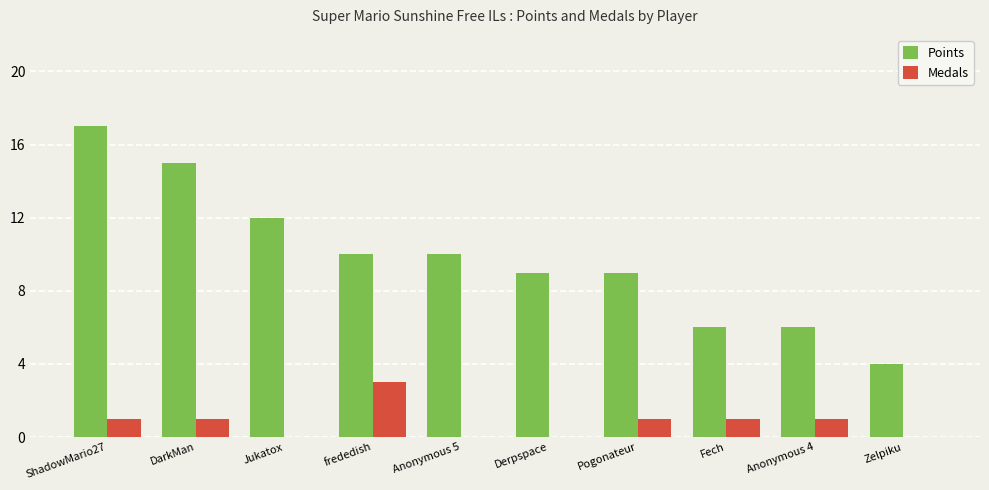

The Medals series shows -1 at Anonymous 5. True or false?

False